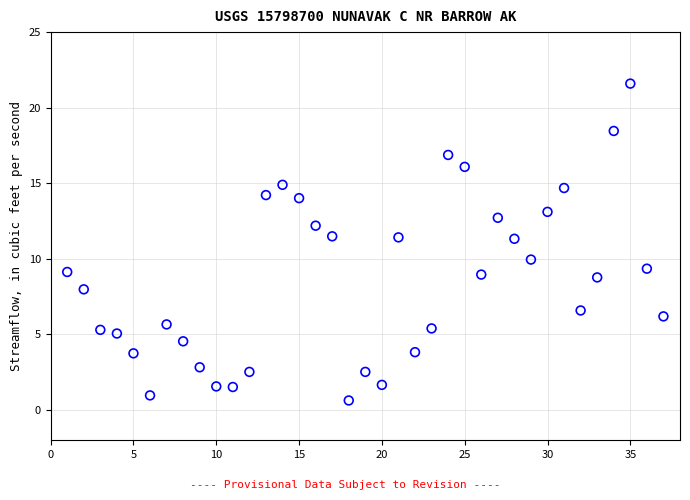

What is the range of X values (max minus min)?

36.0